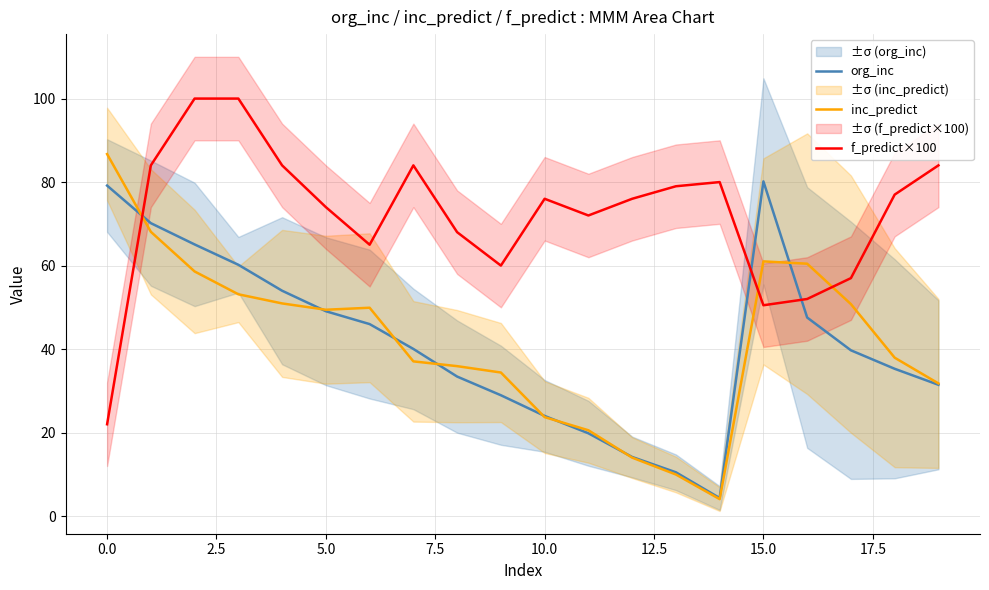

How many lines are shown in the chart?

3